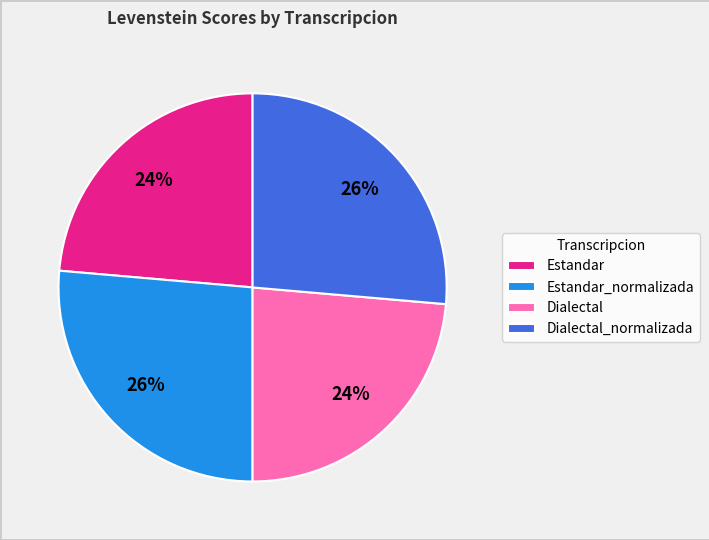

True or false: Estandar accounts for 24% of the total.

True